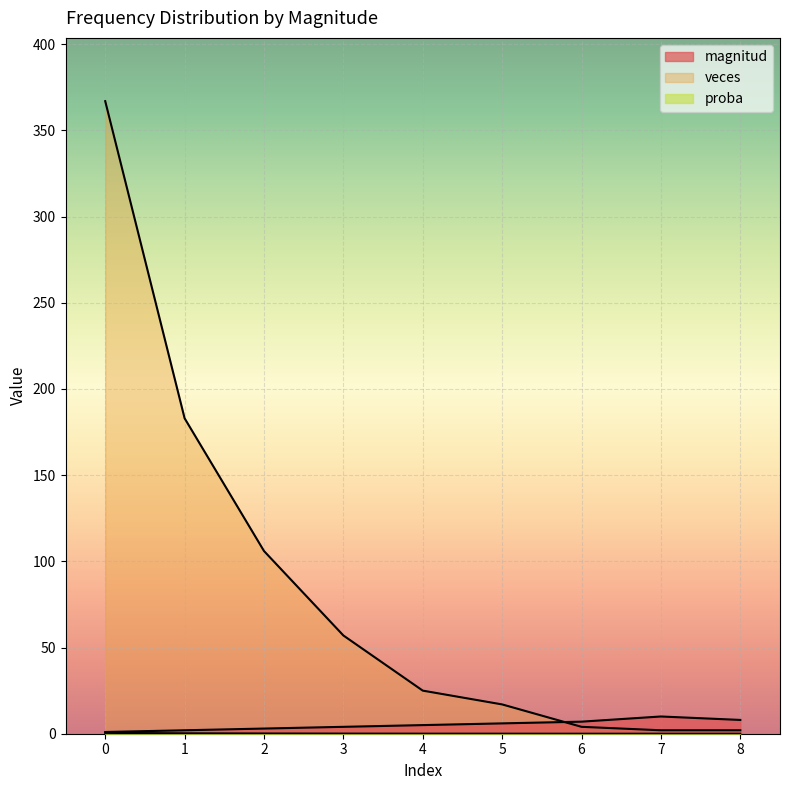

How many lines are shown in the chart?

3